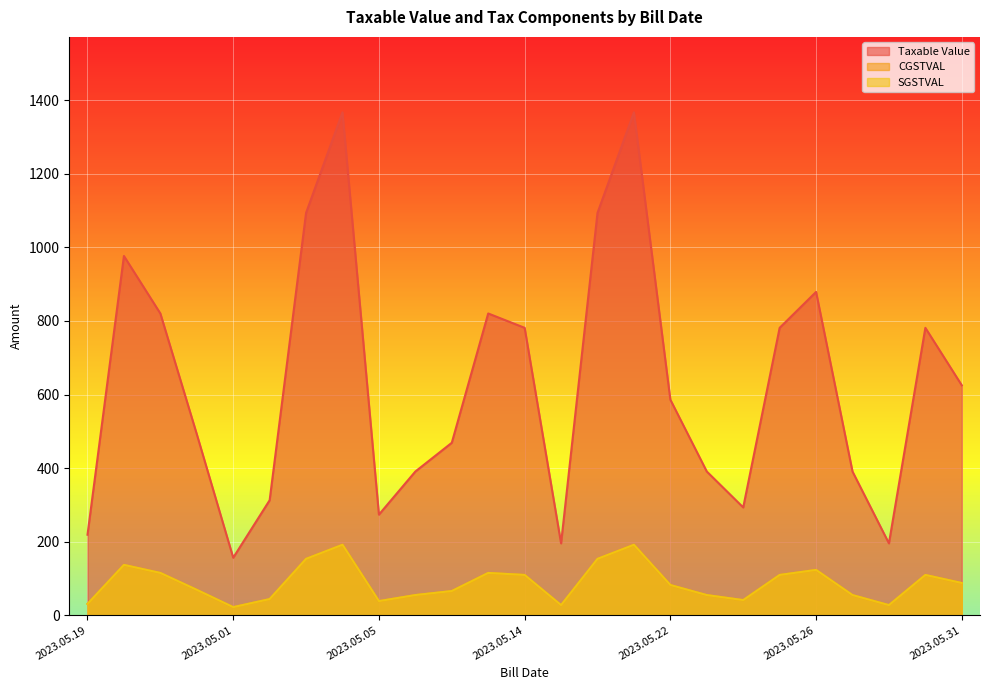

True or false: SGSTVAL has more than 0 points higher than both neighbors.

True